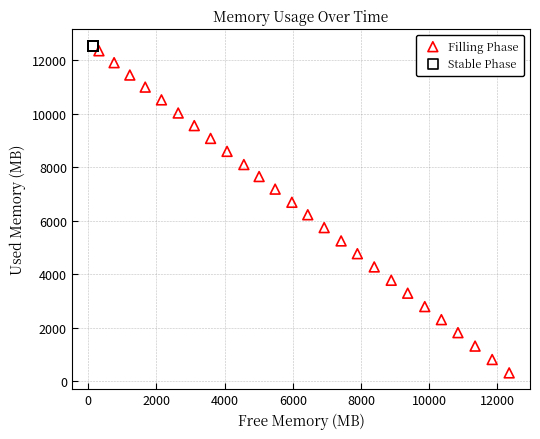

What are all the series names shown in the legend?

Filling Phase, Stable Phase